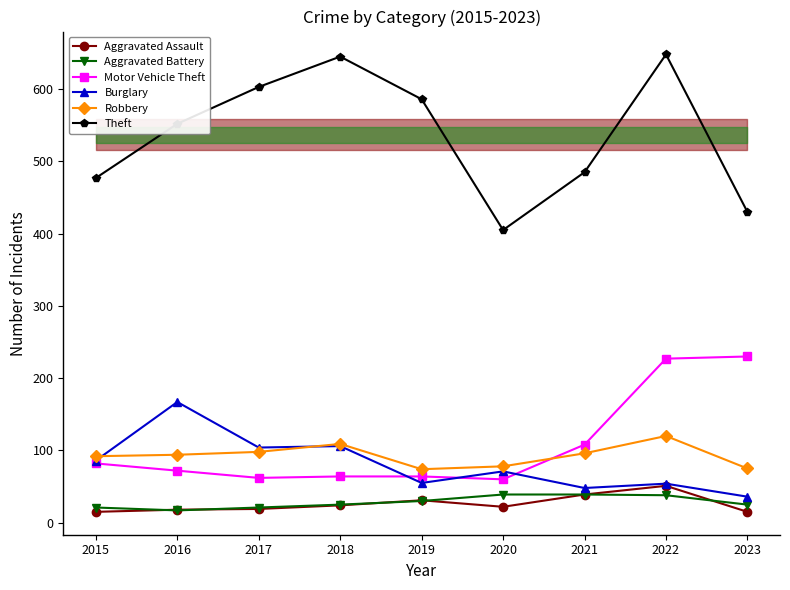

At which category is the sum across all series the highest?

2022